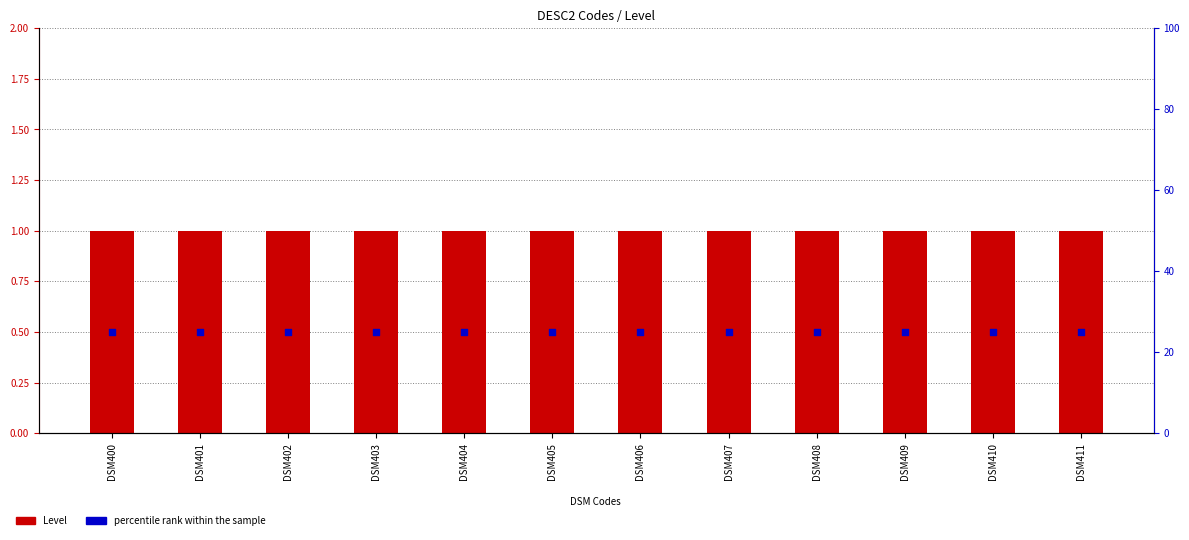

What are all the series names shown in the legend?

Level, percentile rank within the sample